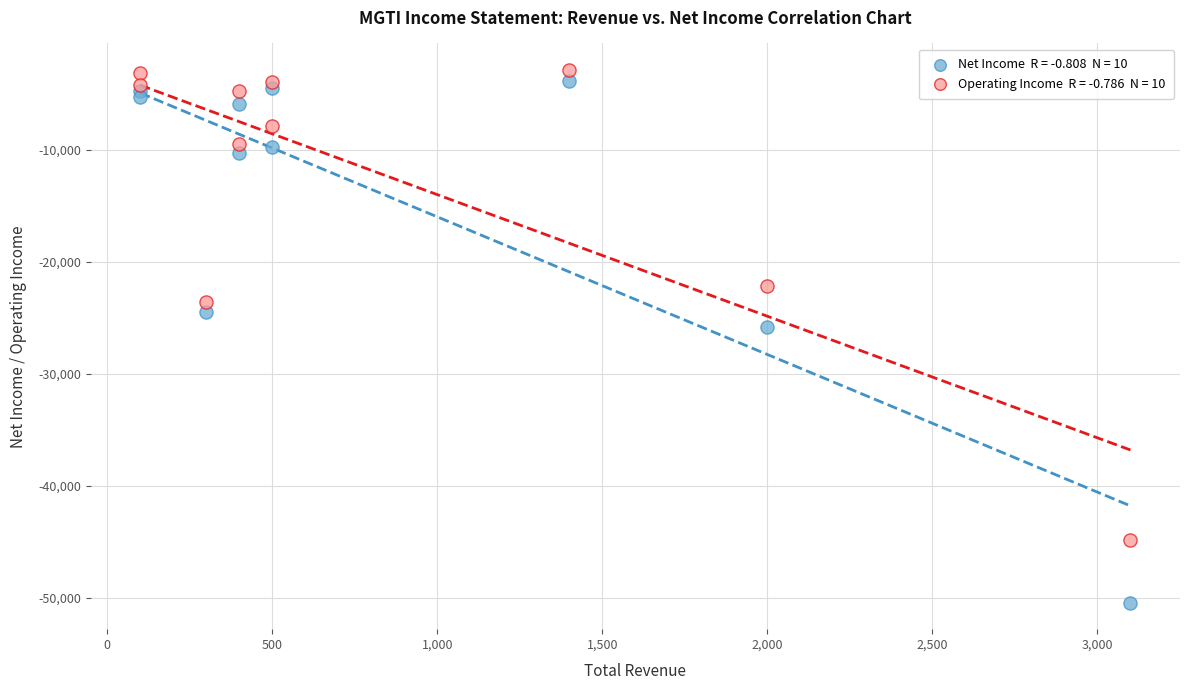

Across all series, what Y value is closest to -26650?

-25800